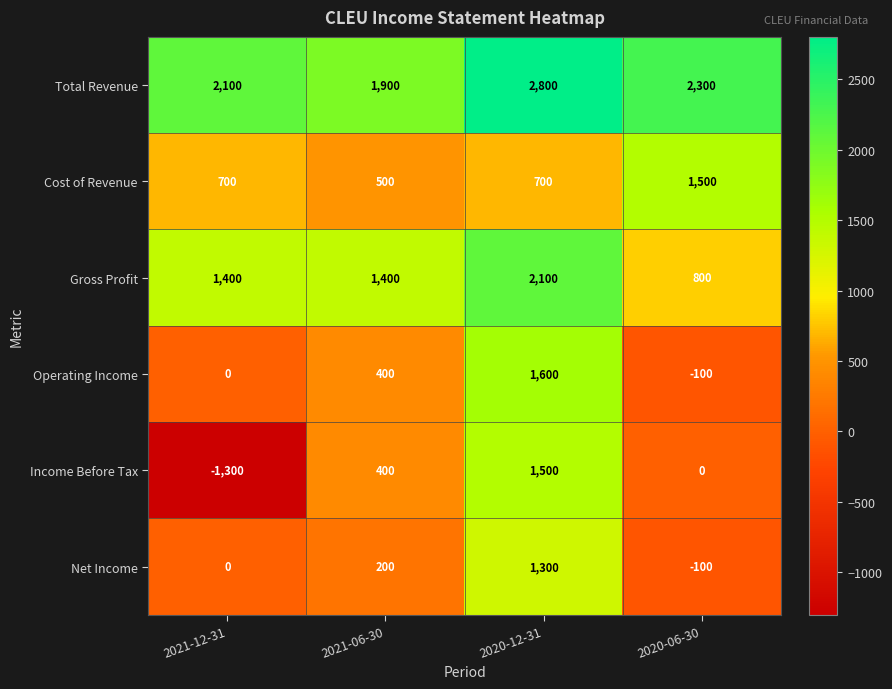

What is the difference between the Income Before Tax values at 2021-06-30 and 2020-12-31?

1100